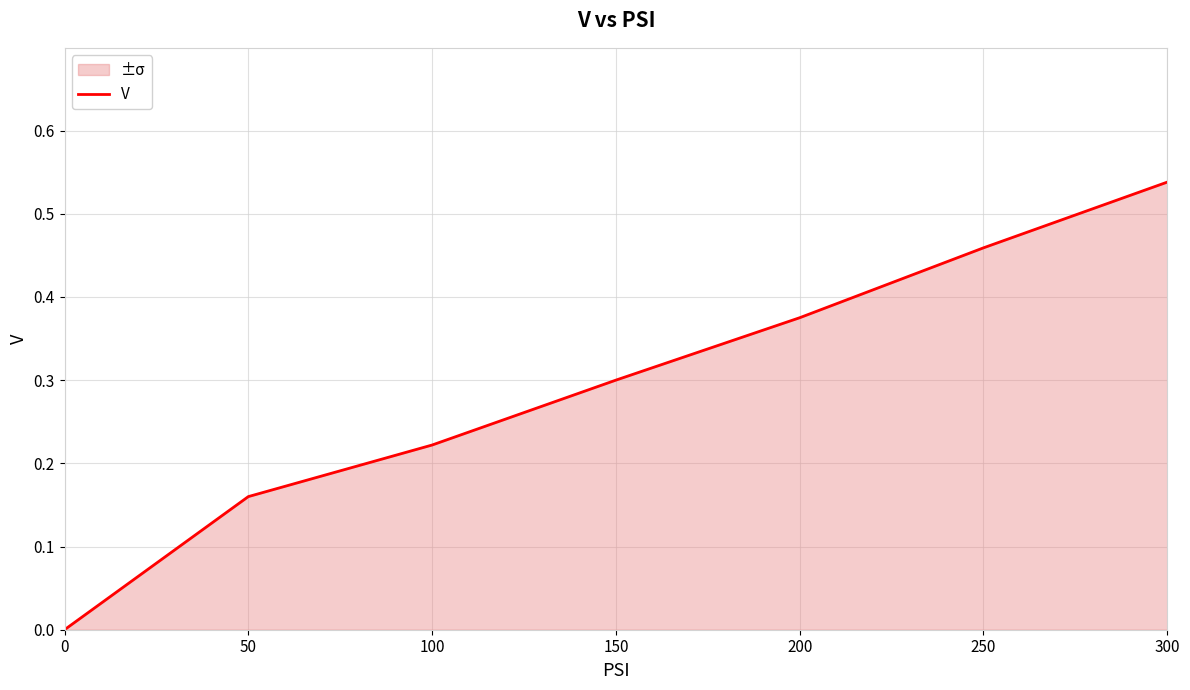

What is the value of the 6th point from the left?

0.5